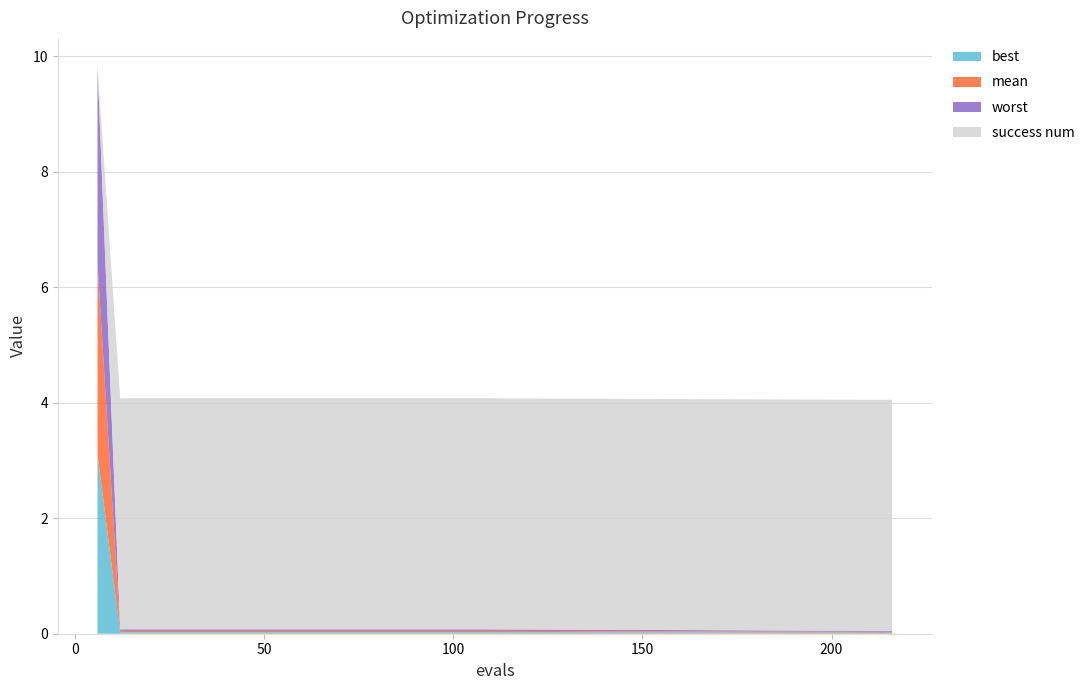

Reading left to right, extract all data points from this chart.

best: 6=3.1	12=0.0	18=0.0	24=0.0	30=0.0	36=0.0	42=0.0	48=0.0	54=0.0	60=0.0	66=0.0	72=0.0	78=0.0	84=0.0	90=0.0	96=0.0	102=0.0	108=0.0	210=0.0	216=0.0
mean: 6=3.3	12=0.0	18=0.0	24=0.0	30=0.0	36=0.0	42=0.0	48=0.0	54=0.0	60=0.0	66=0.0	72=0.0	78=0.0	84=0.0	90=0.0	96=0.0	102=0.0	108=0.0	210=0.0	216=0.0
worst: 6=3.4	12=0.0	18=0.0	24=0.0	30=0.0	36=0.0	42=0.0	48=0.0	54=0.0	60=0.0	66=0.0	72=0.0	78=0.0	84=0.0	90=0.0	96=0.0	102=0.0	108=0.0	210=0.0	216=0.0
success num: 6=0.0	12=4.0	18=4.0	24=4.0	30=4.0	36=4.0	42=4.0	48=4.0	54=4.0	60=4.0	66=4.0	72=4.0	78=4.0	84=4.0	90=4.0	96=4.0	102=4.0	108=4.0	210=4.0	216=4.0